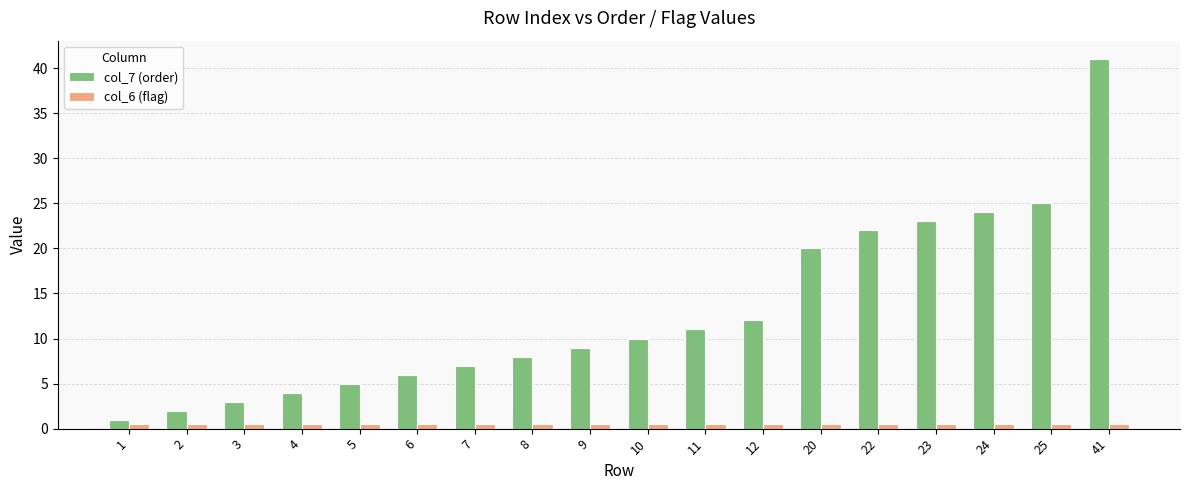

Rank the series by their average value, from highest to lowest.

col_7 (order), col_6 (flag)